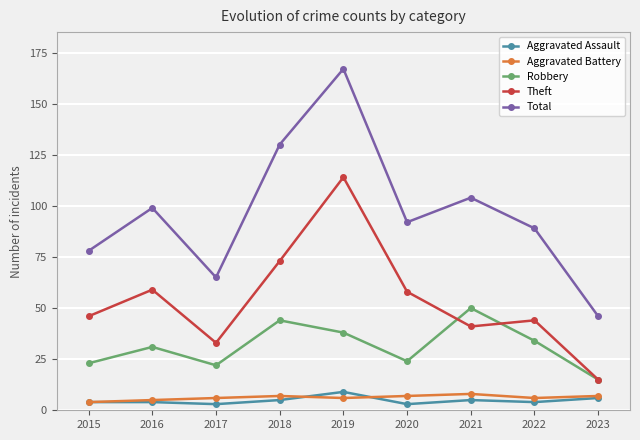

What is the minimum value shown in the chart?

3